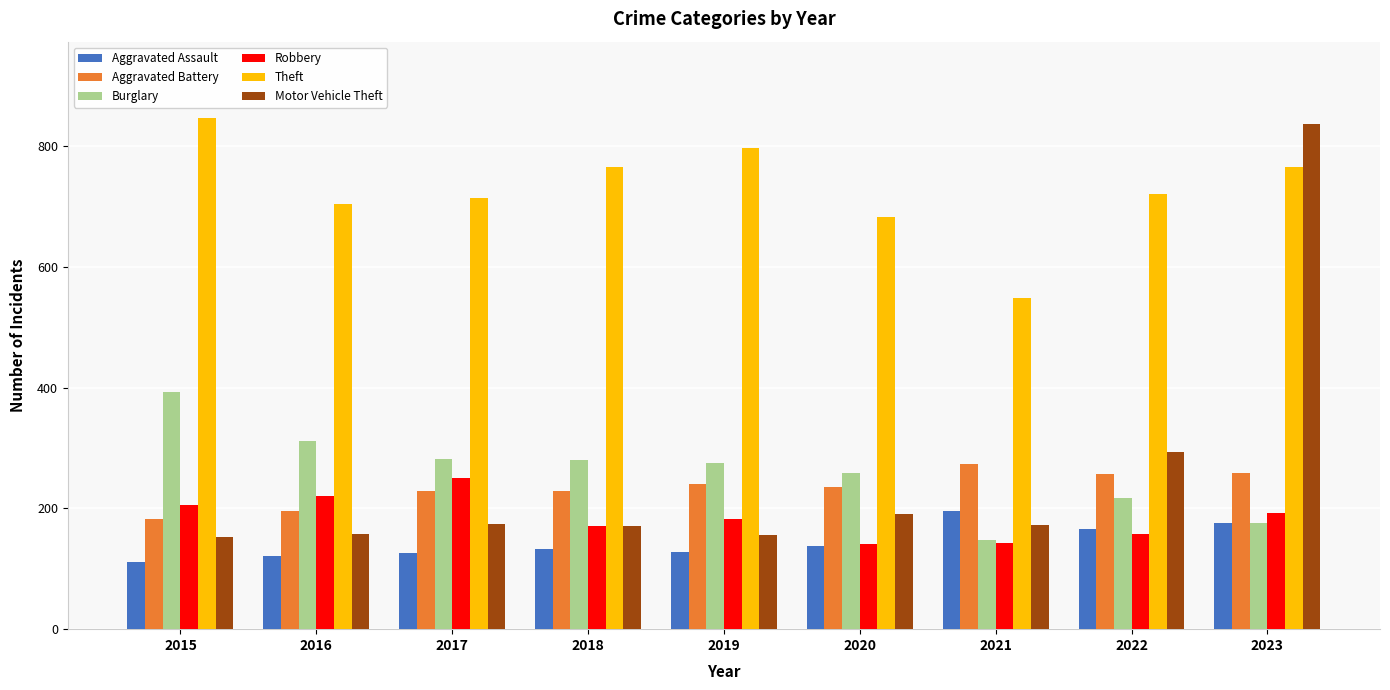

Count the number of categories in the chart.

9